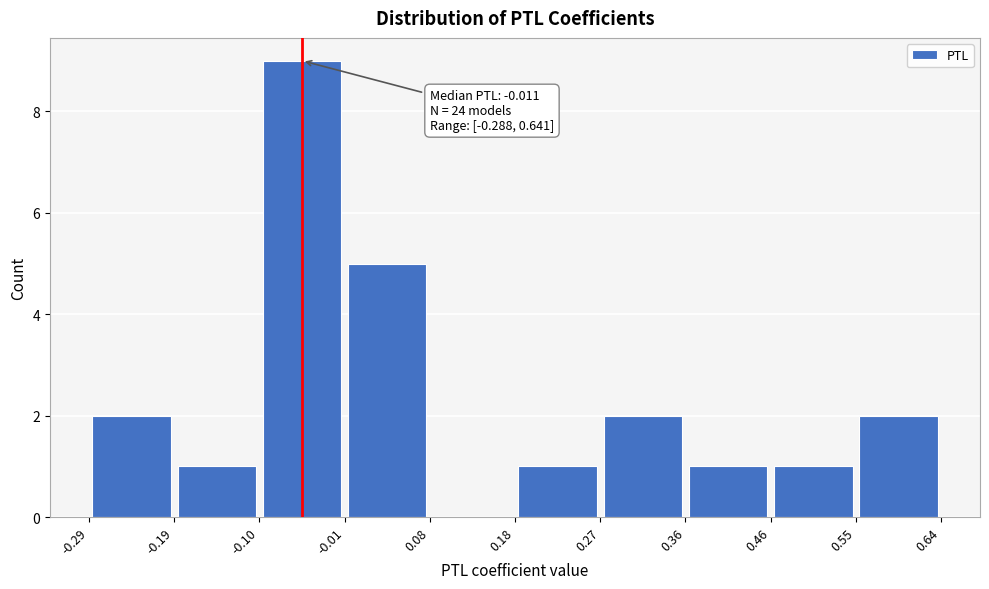

Over which range of the x-axis is the bar tallest?

-0.10 to -0.01